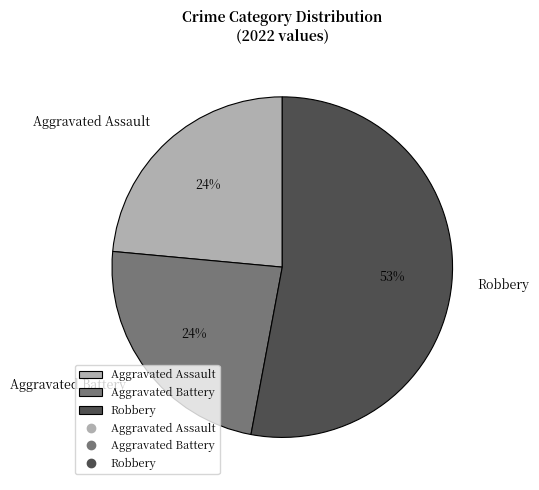

How many slices are in this pie chart?

3